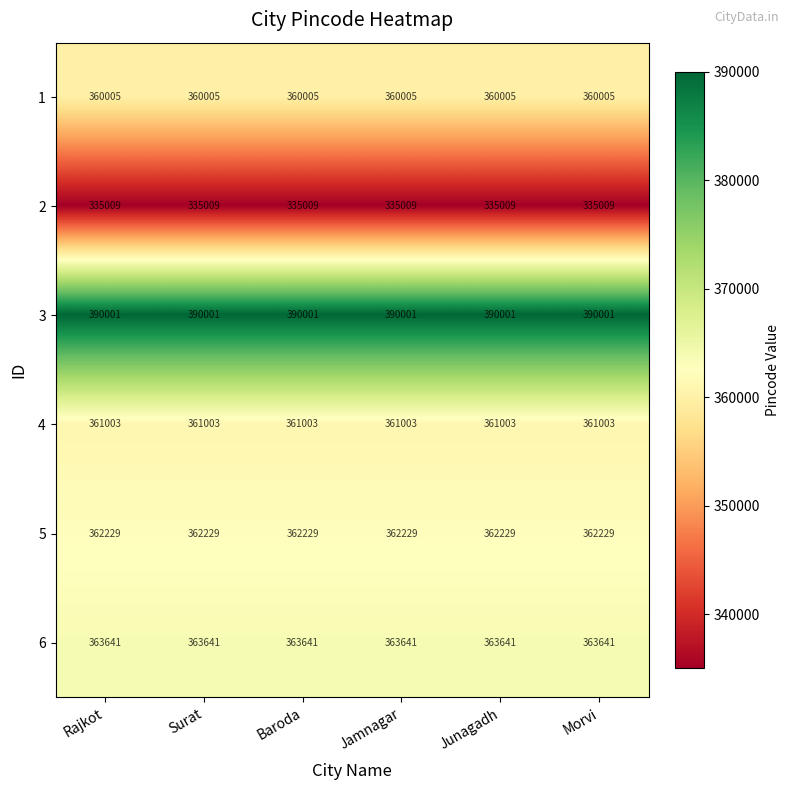

How many categories are shown in the chart?

6